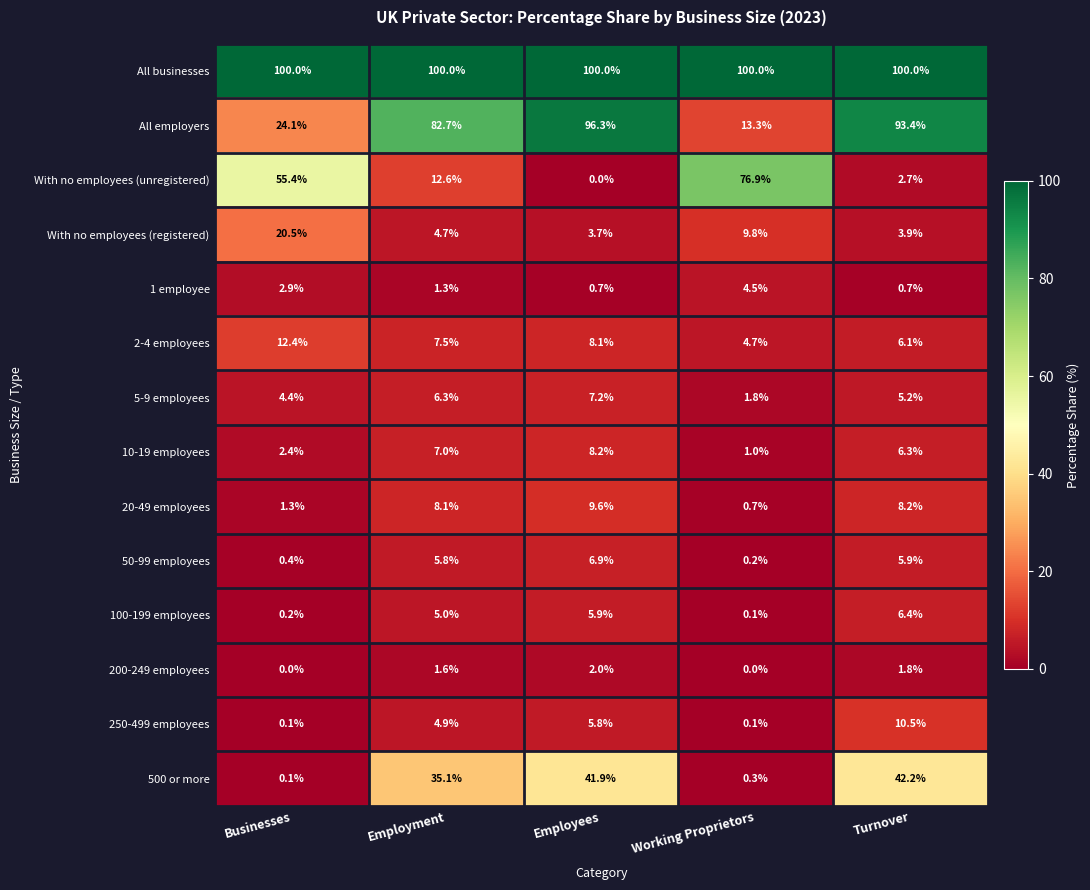

What is the highest value of the 200-249 employees series?

2.0